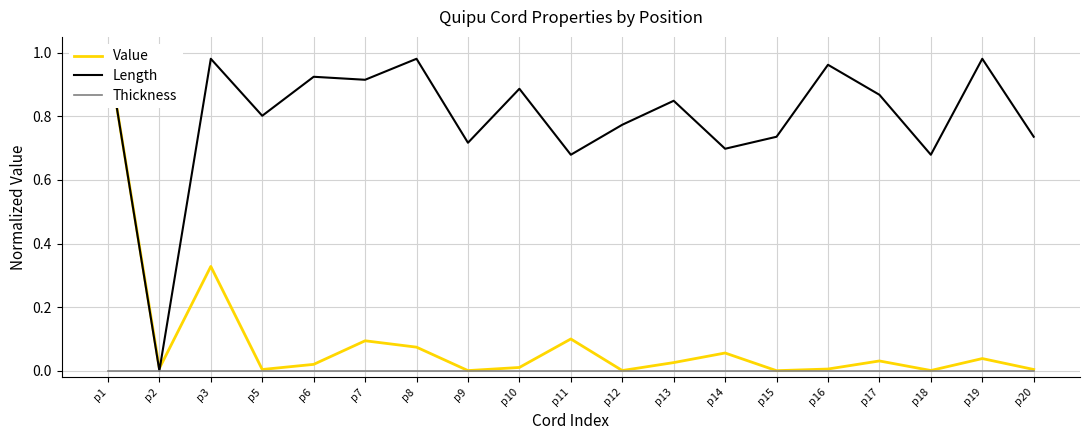

Which series has the largest range (max minus min)?

Value